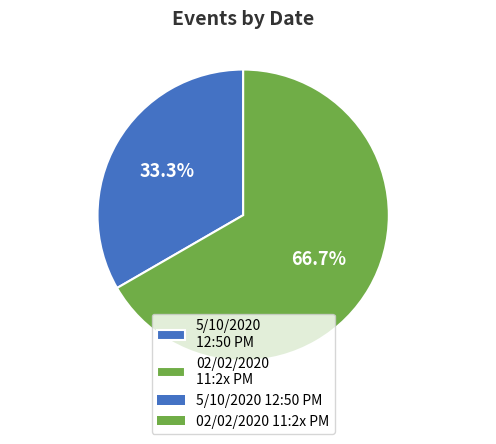

Is there any slice that represents more than half of the pie?

Yes